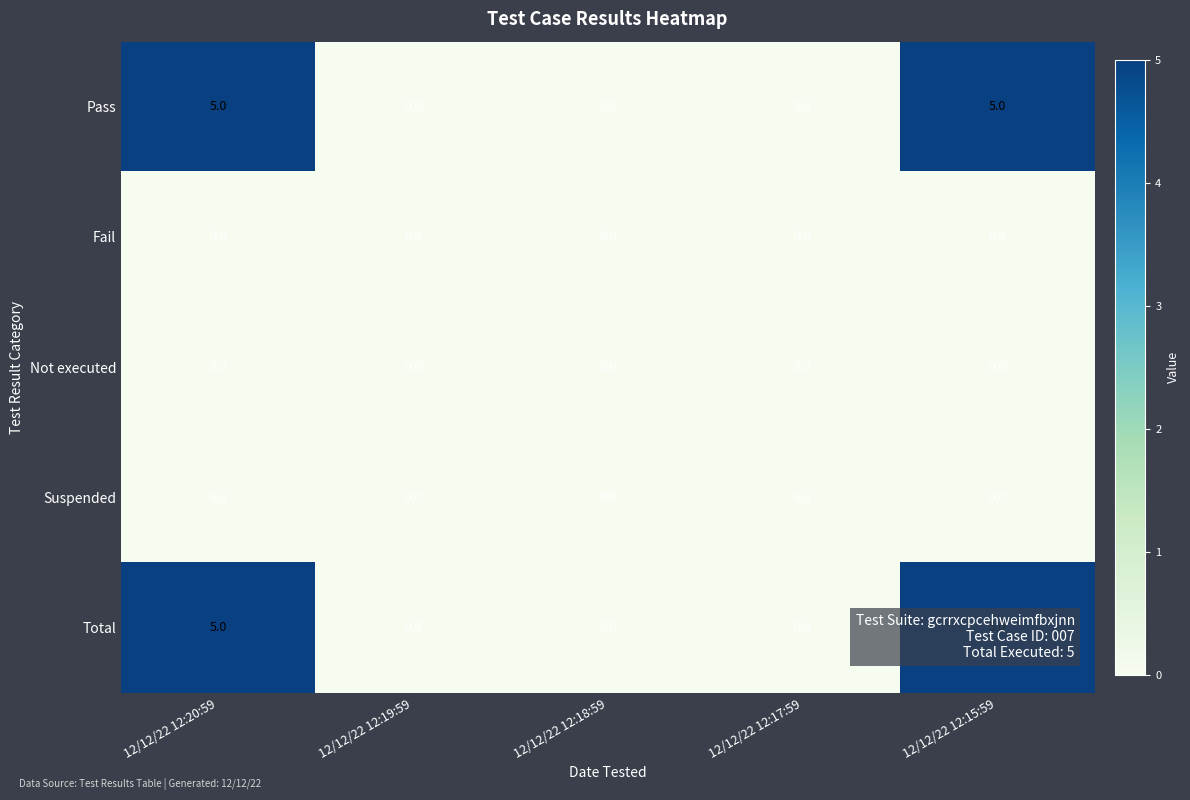

True or false: Fail has a value of 0 at 12/12/22 12:15:59.

True